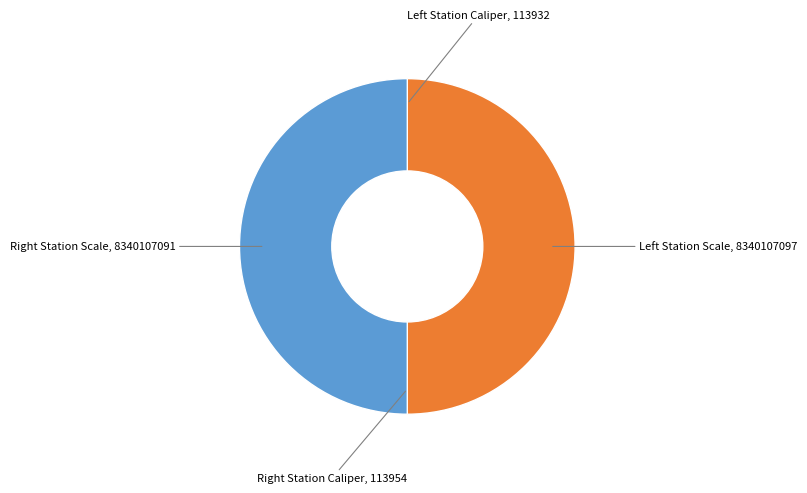

Count the number of slices in the pie.

4